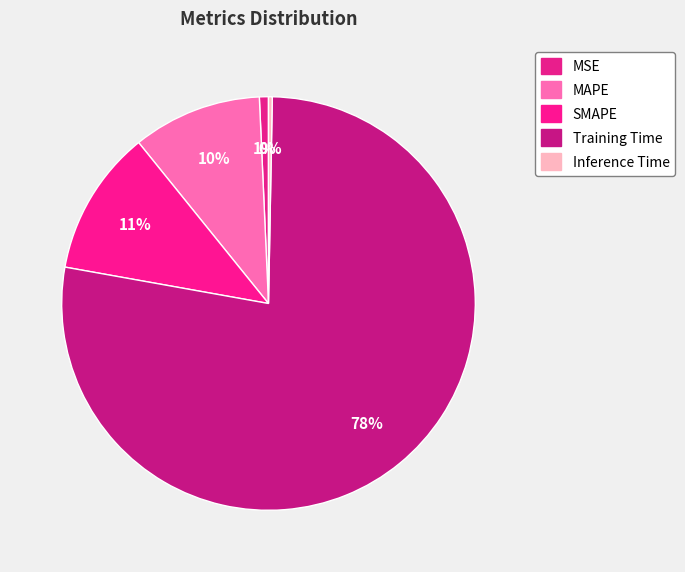

Between Inference Time and Training Time, which is larger?

Training Time